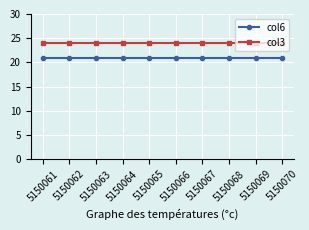

What is the maximum value shown in the chart?

24